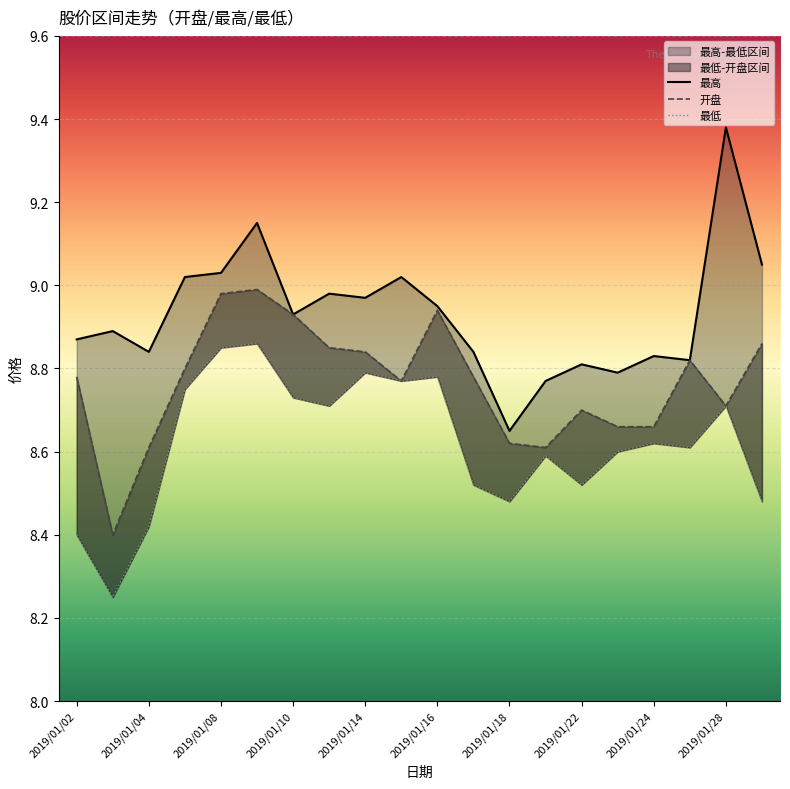

Reading left to right, transcribe all the data shown in this chart.

最高: 8.9	8.9	8.8	9.0	9.0	9.2	8.9	9.0	9.0	9.0	8.9	8.8	8.7	8.8	8.8	8.8	8.8	8.8	9.4	9.1
开盘: 8.8	8.4	8.6	8.8	9.0	9.0	8.9	8.8	8.8	8.8	8.9	8.8	8.6	8.6	8.7	8.7	8.7	8.8	8.7	8.9
最低: 8.4	8.2	8.4	8.8	8.8	8.9	8.7	8.7	8.8	8.8	8.8	8.5	8.5	8.6	8.5	8.6	8.6	8.6	8.7	8.5